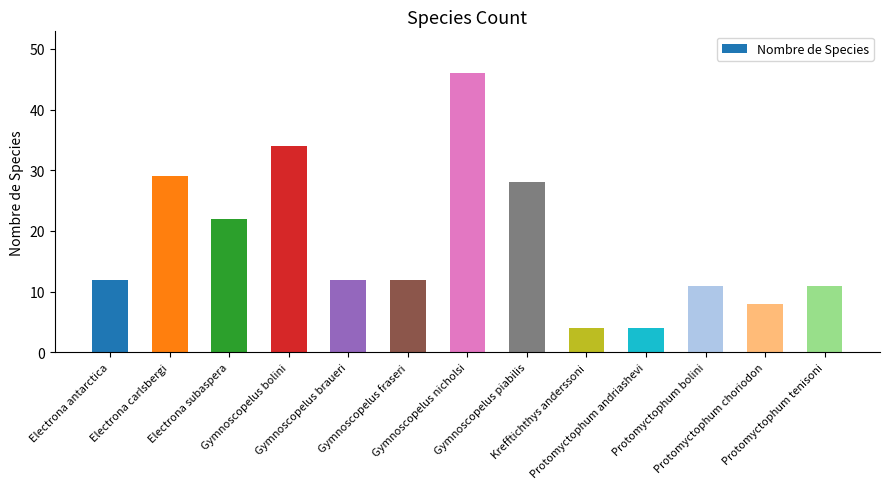

What is the greatest value displayed?

46